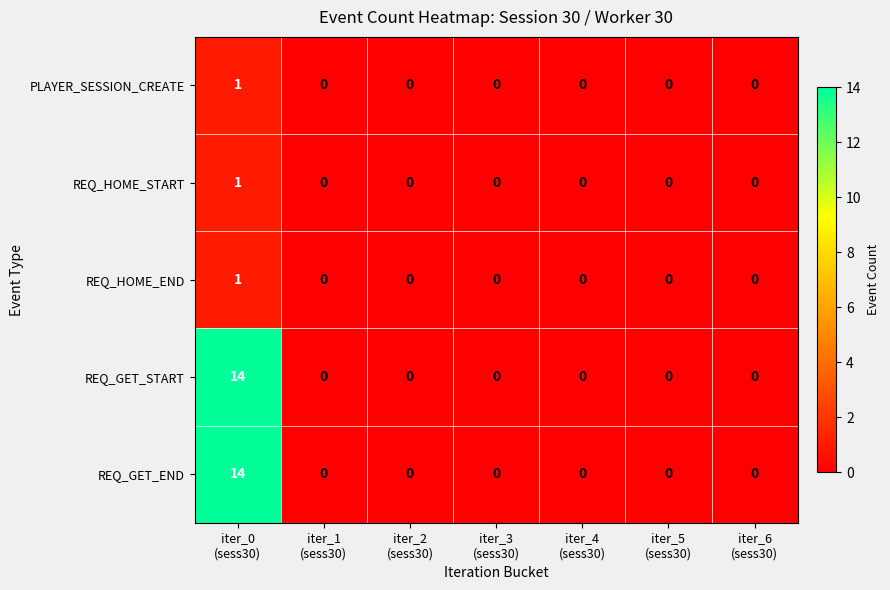

Which category has the highest value across all series?

iter_0
(sess30)